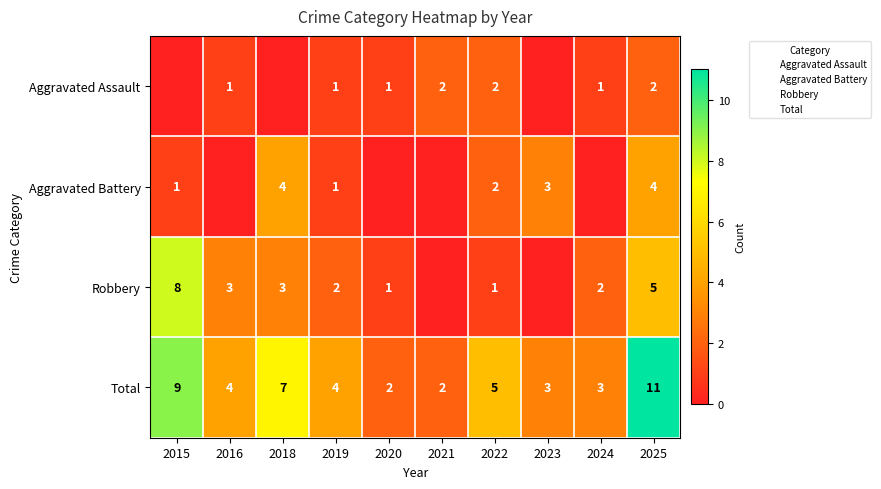

The Aggravated Assault series shows -1 at 2018. True or false?

False